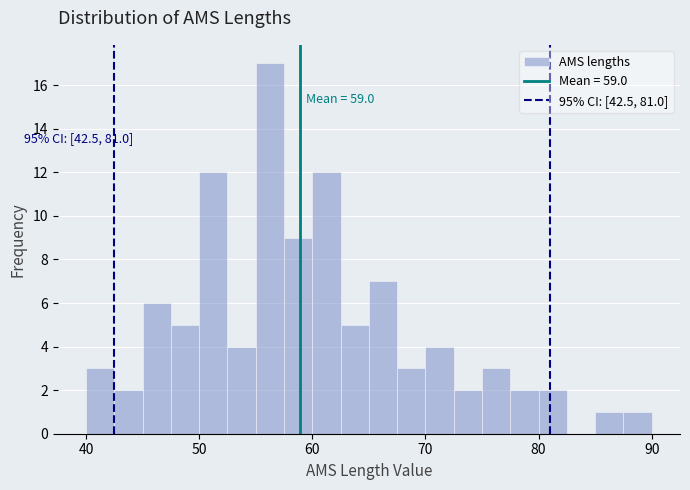

Read against the x-axis, roughly where is the centre of the tallest bar?

56